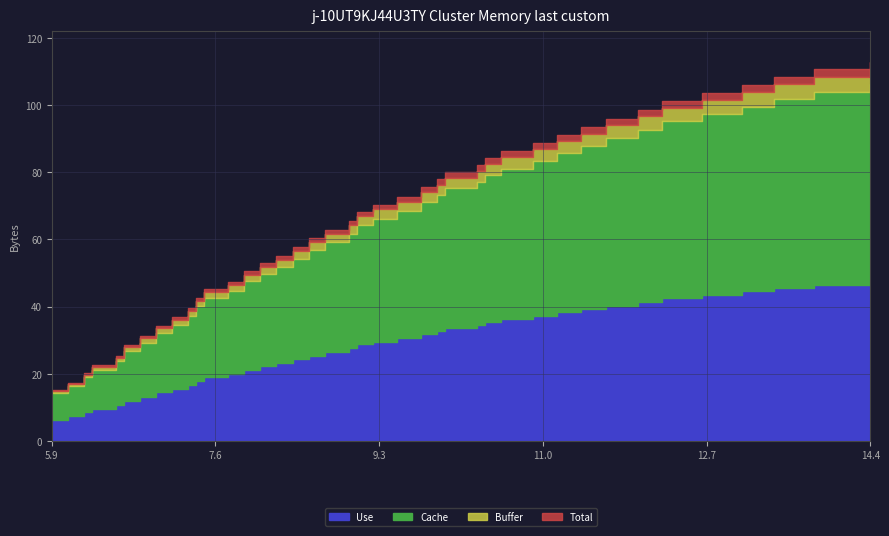

Is it true that y equals 62.9 at 18?

True